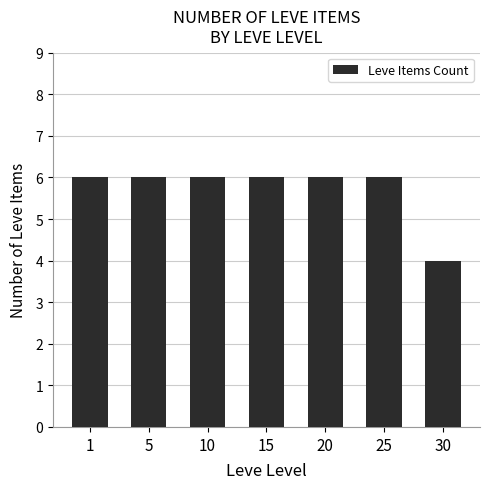

Does the chart contain any negative values?

No